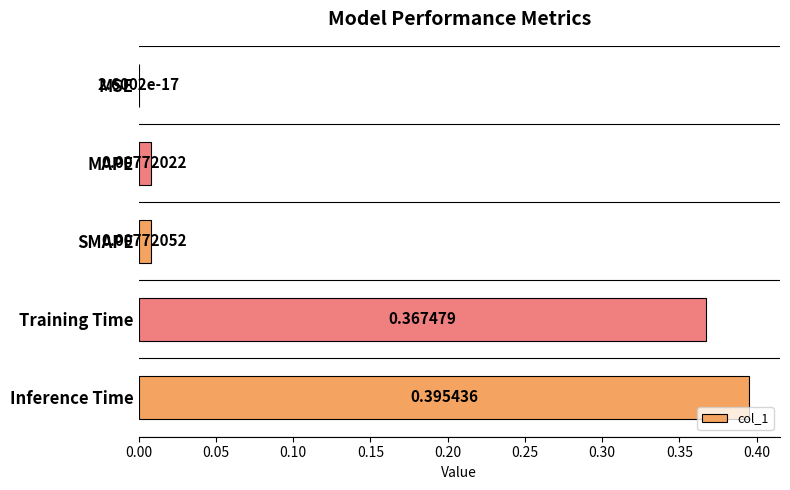

Between MSE and Training Time, which is larger?

Training Time